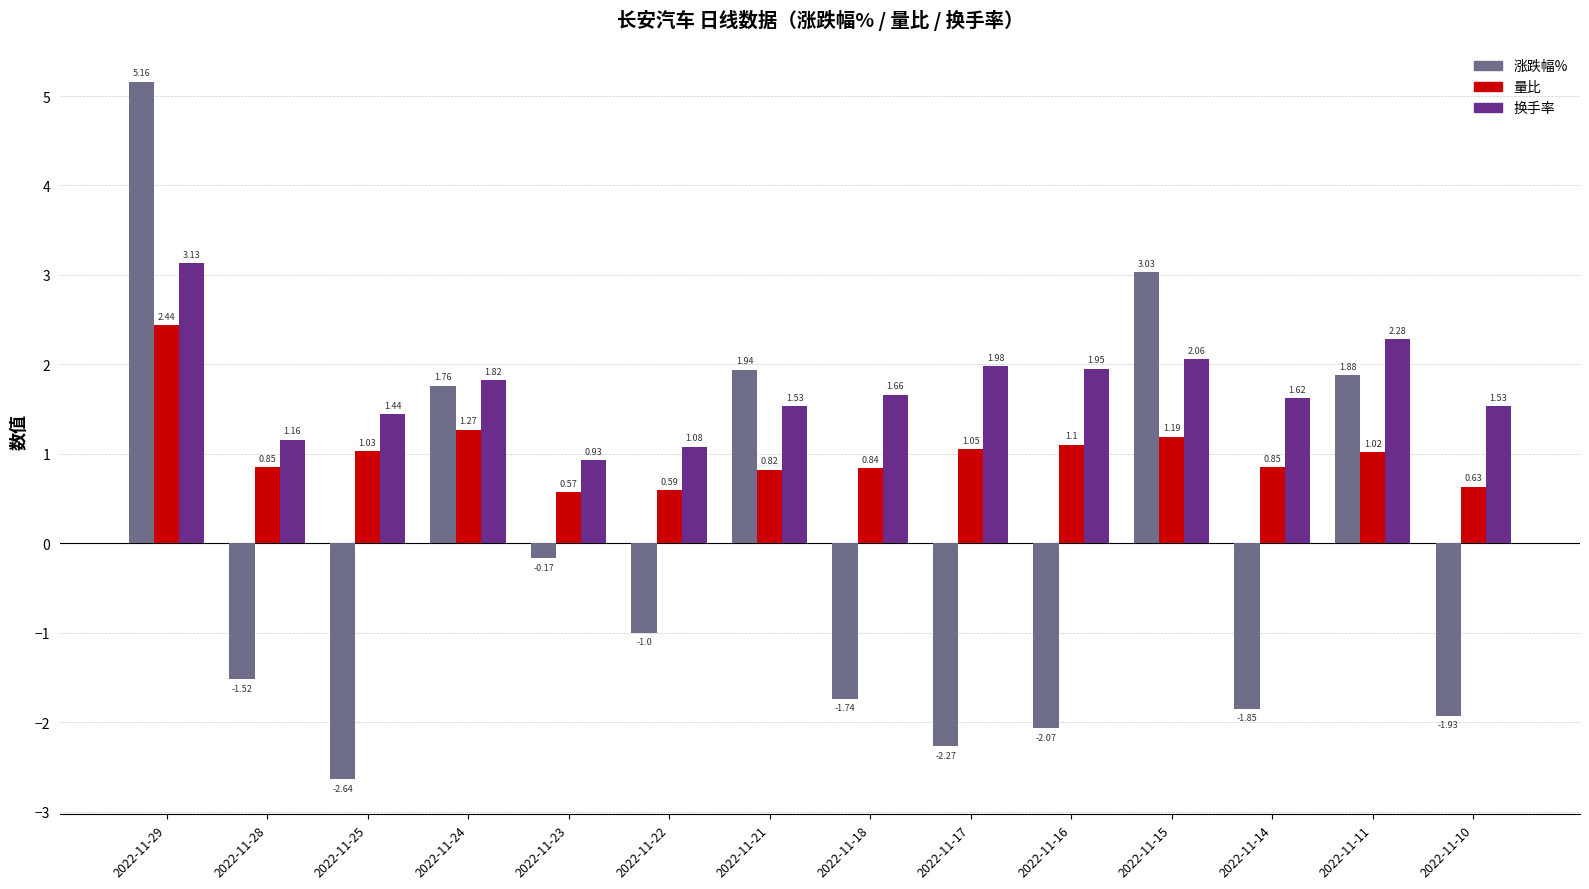

What are all the series names shown in the legend?

涨跌幅%, 量比, 换手率